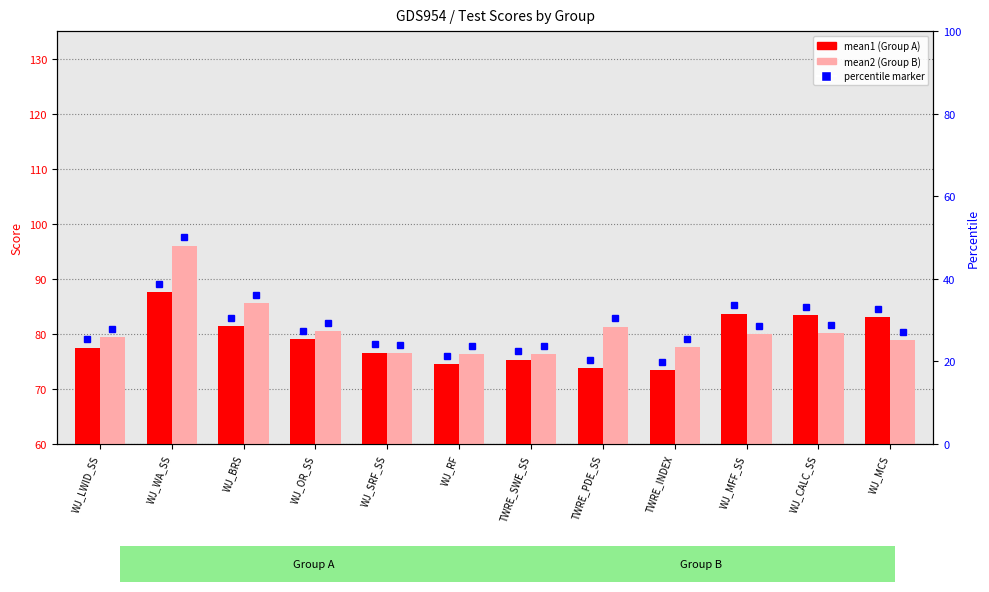

List the series in order of their peak value, highest first.

mean2, mean1